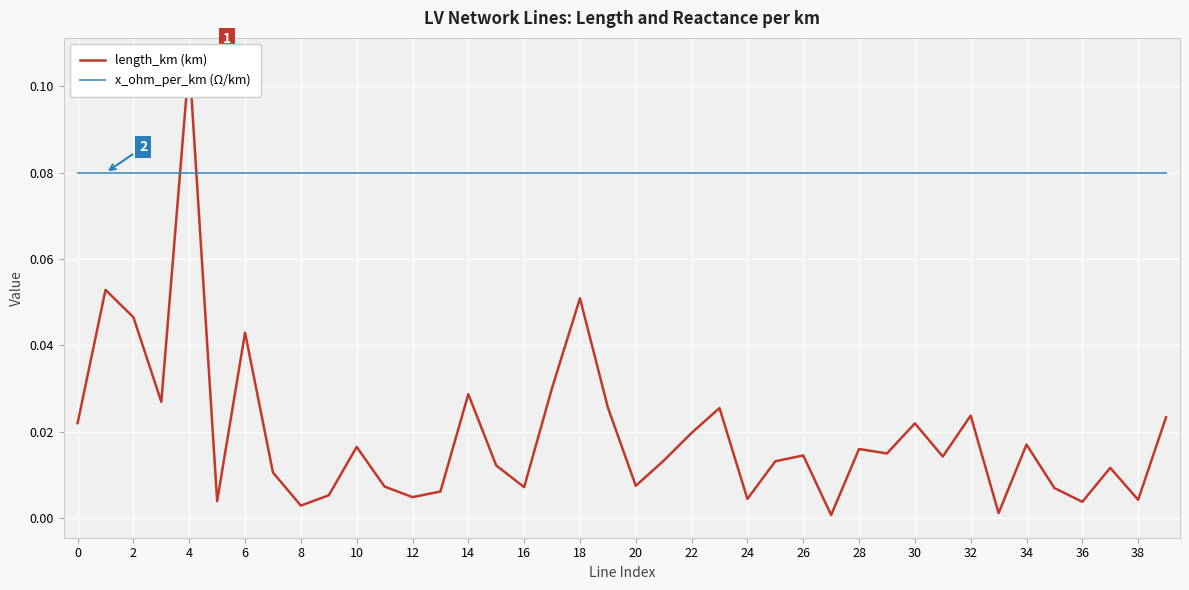

Which series has the largest total across all categories?

x_ohm_per_km (Ω/km)